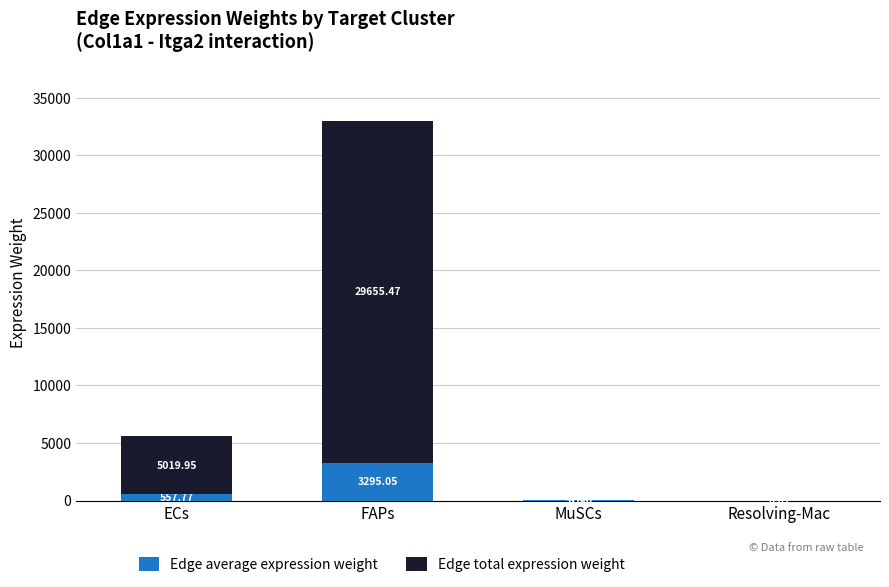

At which category is the sum across all series the highest?

FAPs